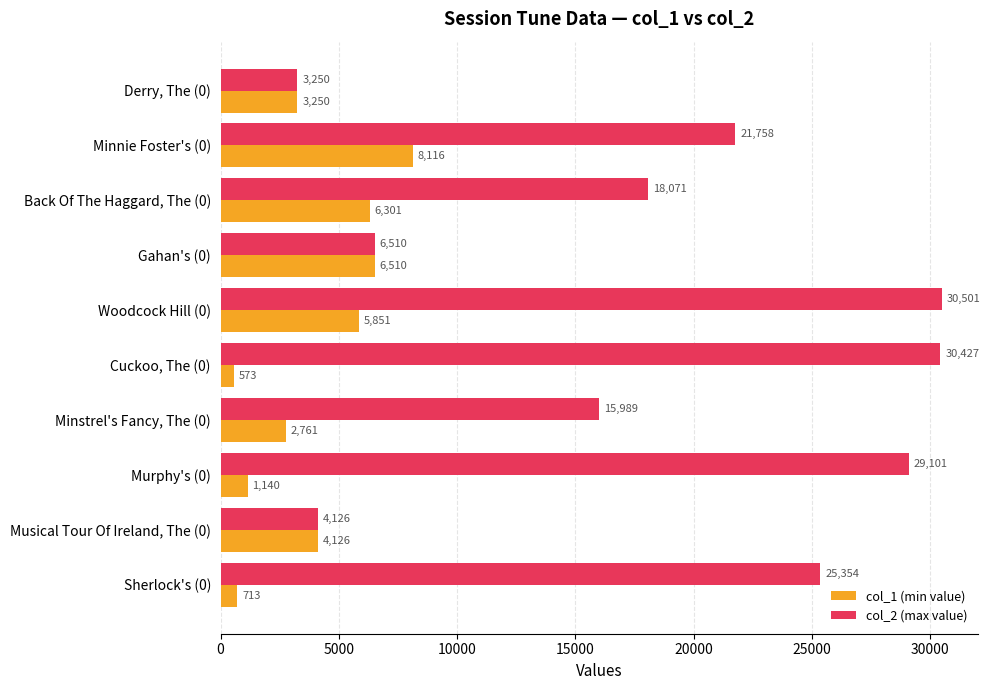

Which series has the widest spread of values?

col_2 (max value)